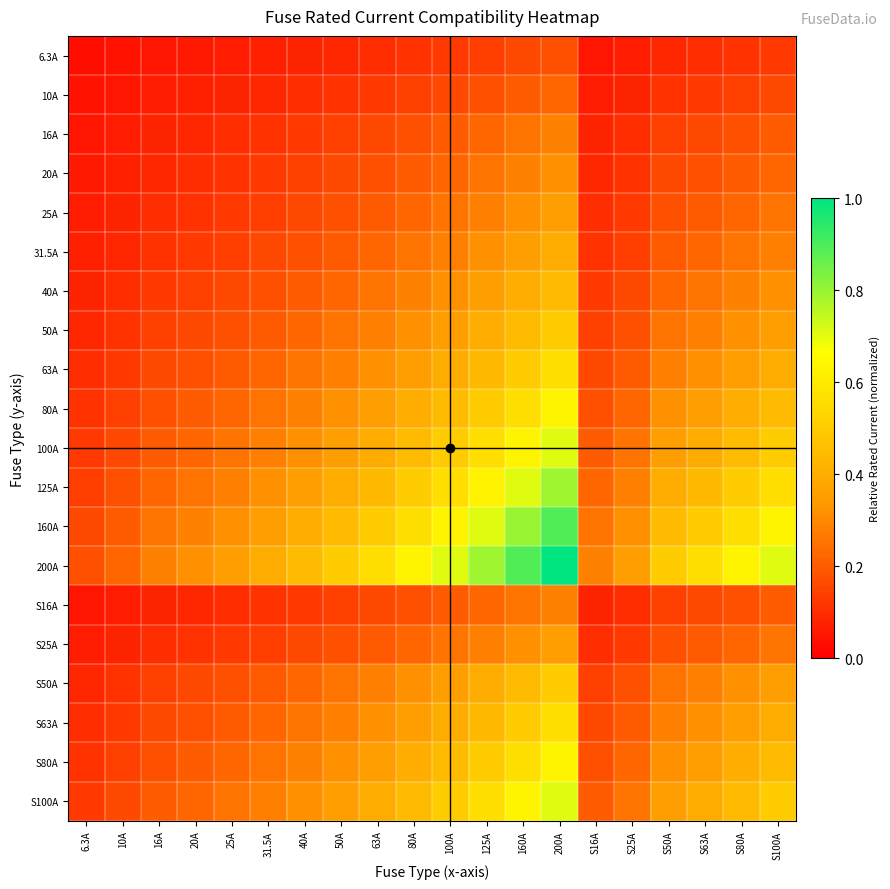

Reading left to right, transcribe all the data shown in this chart.

6.3A: 6.3A=0.0	10A=0.0	16A=0.1	20A=0.1	25A=0.1	31.5A=0.1	40A=0.1	50A=0.1	63A=0.1	80A=0.1	100A=0.1	125A=0.1	160A=0.2	200A=0.2	S16A=0.1	S25A=0.1	S50A=0.1	S63A=0.1	S80A=0.1	S100A=0.1
10A: 6.3A=0.0	10A=0.1	16A=0.1	20A=0.1	25A=0.1	31.5A=0.1	40A=0.1	50A=0.1	63A=0.1	80A=0.1	100A=0.2	125A=0.2	160A=0.2	200A=0.2	S16A=0.1	S25A=0.1	S50A=0.1	S63A=0.1	S80A=0.1	S100A=0.2
16A: 6.3A=0.1	10A=0.1	16A=0.1	20A=0.1	25A=0.1	31.5A=0.1	40A=0.1	50A=0.1	63A=0.2	80A=0.2	100A=0.2	125A=0.2	160A=0.3	200A=0.3	S16A=0.1	S25A=0.1	S50A=0.1	S63A=0.2	S80A=0.2	S100A=0.2
20A: 6.3A=0.1	10A=0.1	16A=0.1	20A=0.1	25A=0.1	31.5A=0.1	40A=0.1	50A=0.2	63A=0.2	80A=0.2	100A=0.2	125A=0.2	160A=0.3	200A=0.3	S16A=0.1	S25A=0.1	S50A=0.2	S63A=0.2	S80A=0.2	S100A=0.2
25A: 6.3A=0.1	10A=0.1	16A=0.1	20A=0.1	25A=0.1	31.5A=0.1	40A=0.2	50A=0.2	63A=0.2	80A=0.2	100A=0.2	125A=0.3	160A=0.3	200A=0.4	S16A=0.1	S25A=0.1	S50A=0.2	S63A=0.2	S80A=0.2	S100A=0.2
31.5A: 6.3A=0.1	10A=0.1	16A=0.1	20A=0.1	25A=0.1	31.5A=0.2	40A=0.2	50A=0.2	63A=0.2	80A=0.3	100A=0.3	125A=0.3	160A=0.4	200A=0.4	S16A=0.1	S25A=0.1	S50A=0.2	S63A=0.2	S80A=0.3	S100A=0.3
40A: 6.3A=0.1	10A=0.1	16A=0.1	20A=0.1	25A=0.2	31.5A=0.2	40A=0.2	50A=0.2	63A=0.3	80A=0.3	100A=0.3	125A=0.4	160A=0.4	200A=0.4	S16A=0.1	S25A=0.2	S50A=0.2	S63A=0.3	S80A=0.3	S100A=0.3
50A: 6.3A=0.1	10A=0.1	16A=0.1	20A=0.2	25A=0.2	31.5A=0.2	40A=0.2	50A=0.2	63A=0.3	80A=0.3	100A=0.4	125A=0.4	160A=0.4	200A=0.5	S16A=0.1	S25A=0.2	S50A=0.2	S63A=0.3	S80A=0.3	S100A=0.4
63A: 6.3A=0.1	10A=0.1	16A=0.2	20A=0.2	25A=0.2	31.5A=0.2	40A=0.3	50A=0.3	63A=0.3	80A=0.4	100A=0.4	125A=0.4	160A=0.5	200A=0.6	S16A=0.2	S25A=0.2	S50A=0.3	S63A=0.3	S80A=0.4	S100A=0.4
80A: 6.3A=0.1	10A=0.1	16A=0.2	20A=0.2	25A=0.2	31.5A=0.3	40A=0.3	50A=0.3	63A=0.4	80A=0.4	100A=0.4	125A=0.5	160A=0.6	200A=0.6	S16A=0.2	S25A=0.2	S50A=0.3	S63A=0.4	S80A=0.4	S100A=0.4
100A: 6.3A=0.1	10A=0.2	16A=0.2	20A=0.2	25A=0.2	31.5A=0.3	40A=0.3	50A=0.4	63A=0.4	80A=0.4	100A=0.5	125A=0.6	160A=0.6	200A=0.7	S16A=0.2	S25A=0.2	S50A=0.4	S63A=0.4	S80A=0.4	S100A=0.5
125A: 6.3A=0.1	10A=0.2	16A=0.2	20A=0.2	25A=0.3	31.5A=0.3	40A=0.4	50A=0.4	63A=0.4	80A=0.5	100A=0.6	125A=0.6	160A=0.7	200A=0.8	S16A=0.2	S25A=0.3	S50A=0.4	S63A=0.4	S80A=0.5	S100A=0.6
160A: 6.3A=0.2	10A=0.2	16A=0.3	20A=0.3	25A=0.3	31.5A=0.4	40A=0.4	50A=0.4	63A=0.5	80A=0.6	100A=0.6	125A=0.7	160A=0.8	200A=0.9	S16A=0.3	S25A=0.3	S50A=0.4	S63A=0.5	S80A=0.6	S100A=0.6
200A: 6.3A=0.2	10A=0.2	16A=0.3	20A=0.3	25A=0.4	31.5A=0.4	40A=0.4	50A=0.5	63A=0.6	80A=0.6	100A=0.7	125A=0.8	160A=0.9	200A=1.0	S16A=0.3	S25A=0.4	S50A=0.5	S63A=0.6	S80A=0.6	S100A=0.7
S16A: 6.3A=0.1	10A=0.1	16A=0.1	20A=0.1	25A=0.1	31.5A=0.1	40A=0.1	50A=0.1	63A=0.2	80A=0.2	100A=0.2	125A=0.2	160A=0.3	200A=0.3	S16A=0.1	S25A=0.1	S50A=0.1	S63A=0.2	S80A=0.2	S100A=0.2
S25A: 6.3A=0.1	10A=0.1	16A=0.1	20A=0.1	25A=0.1	31.5A=0.1	40A=0.2	50A=0.2	63A=0.2	80A=0.2	100A=0.2	125A=0.3	160A=0.3	200A=0.4	S16A=0.1	S25A=0.1	S50A=0.2	S63A=0.2	S80A=0.2	S100A=0.2
S50A: 6.3A=0.1	10A=0.1	16A=0.1	20A=0.2	25A=0.2	31.5A=0.2	40A=0.2	50A=0.2	63A=0.3	80A=0.3	100A=0.4	125A=0.4	160A=0.4	200A=0.5	S16A=0.1	S25A=0.2	S50A=0.2	S63A=0.3	S80A=0.3	S100A=0.4
S63A: 6.3A=0.1	10A=0.1	16A=0.2	20A=0.2	25A=0.2	31.5A=0.2	40A=0.3	50A=0.3	63A=0.3	80A=0.4	100A=0.4	125A=0.4	160A=0.5	200A=0.6	S16A=0.2	S25A=0.2	S50A=0.3	S63A=0.3	S80A=0.4	S100A=0.4
S80A: 6.3A=0.1	10A=0.1	16A=0.2	20A=0.2	25A=0.2	31.5A=0.3	40A=0.3	50A=0.3	63A=0.4	80A=0.4	100A=0.4	125A=0.5	160A=0.6	200A=0.6	S16A=0.2	S25A=0.2	S50A=0.3	S63A=0.4	S80A=0.4	S100A=0.4
S100A: 6.3A=0.1	10A=0.2	16A=0.2	20A=0.2	25A=0.2	31.5A=0.3	40A=0.3	50A=0.4	63A=0.4	80A=0.4	100A=0.5	125A=0.6	160A=0.6	200A=0.7	S16A=0.2	S25A=0.2	S50A=0.4	S63A=0.4	S80A=0.4	S100A=0.5